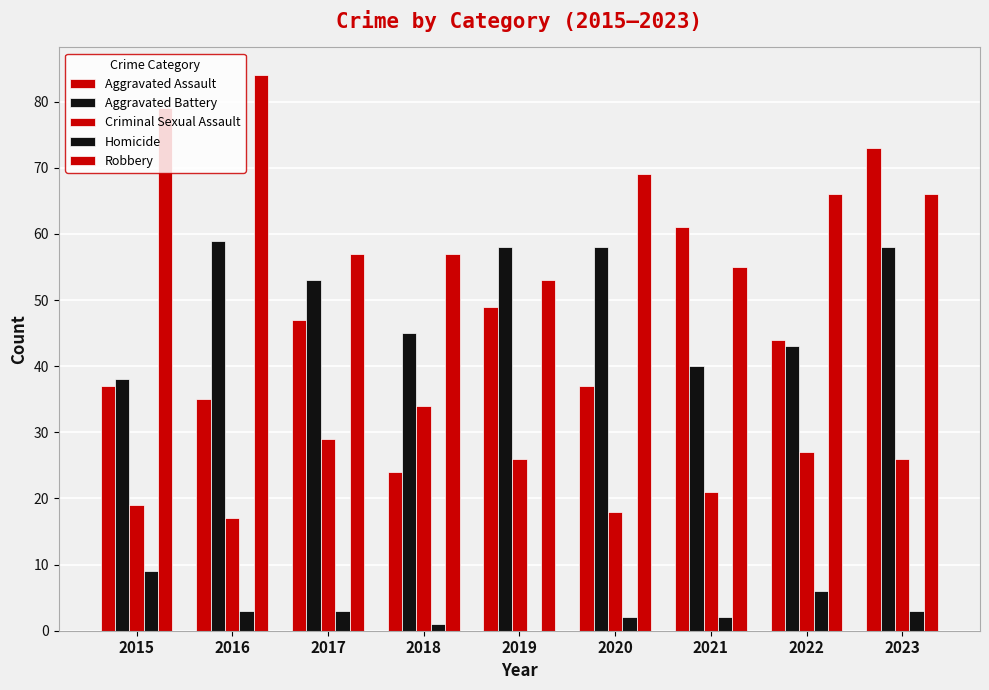

Are the bars grouped side by side (vs. stacked)?

Yes